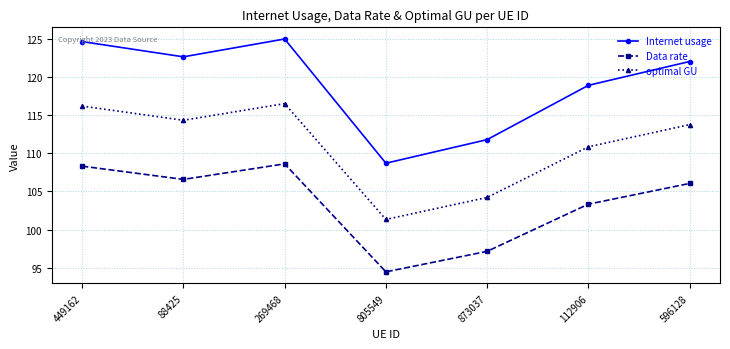

What are all the series names shown in the legend?

Internet usage, Data rate, optimal GU